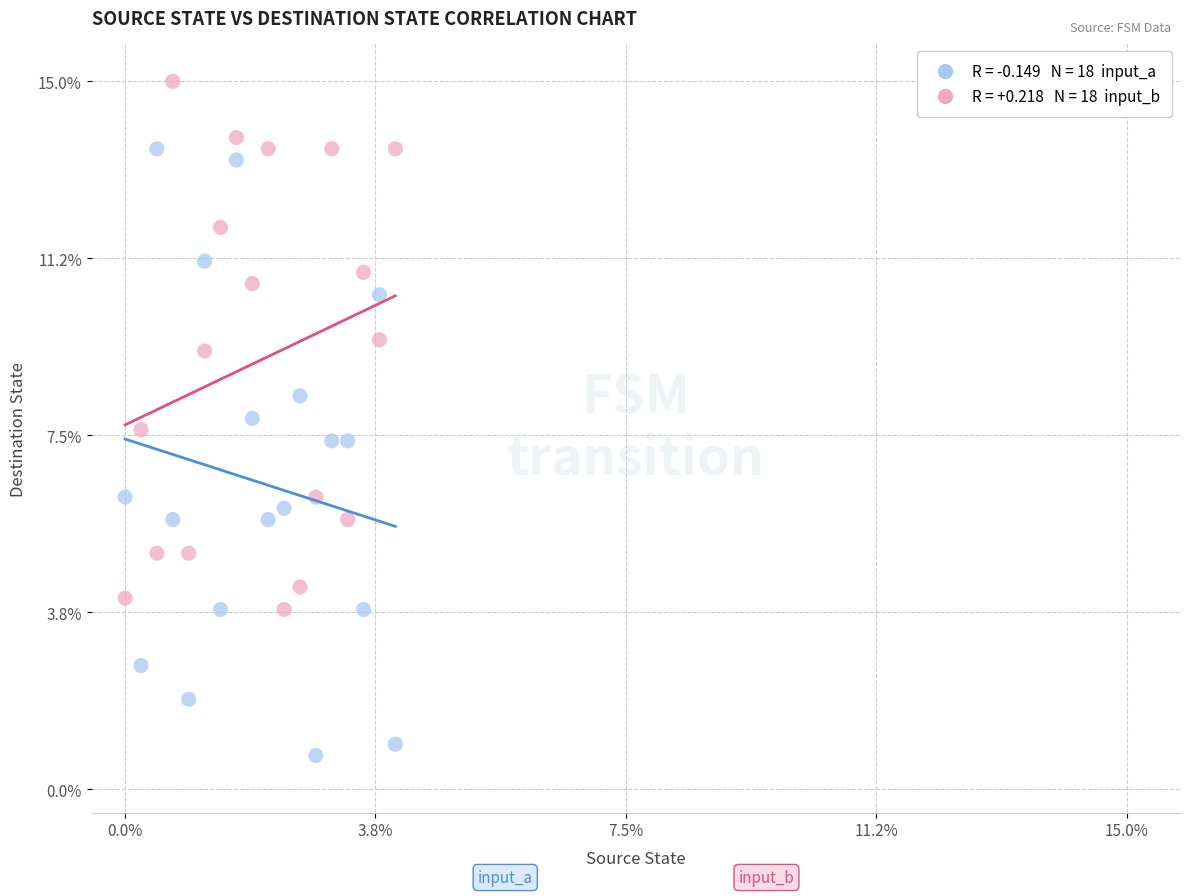

Across all data points, what is the range of Y values (max minus min)?

14.3